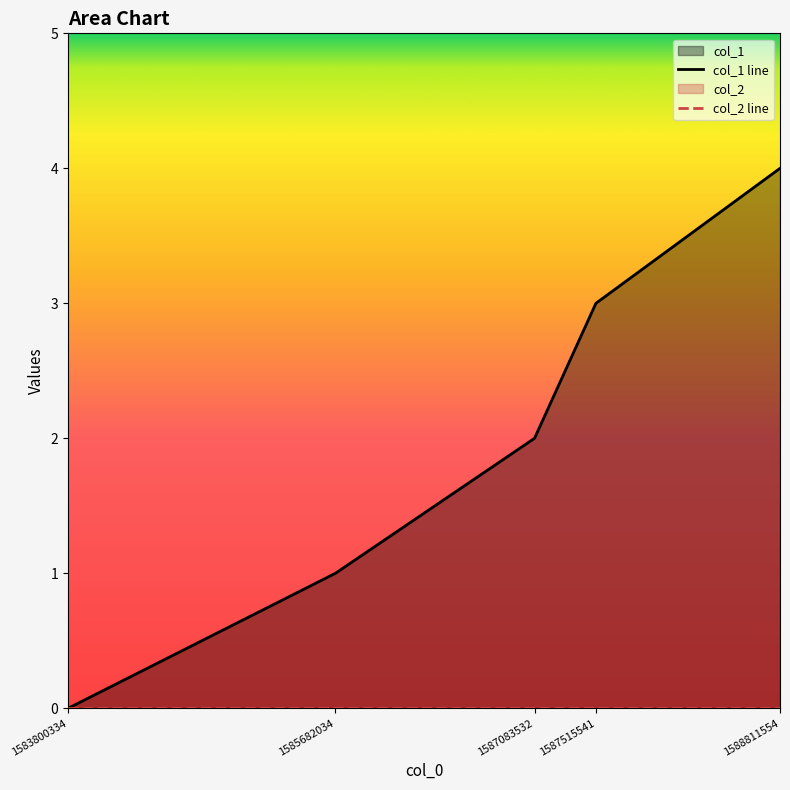

True or false: col_1 line has more than 2 interior local peaks.

False